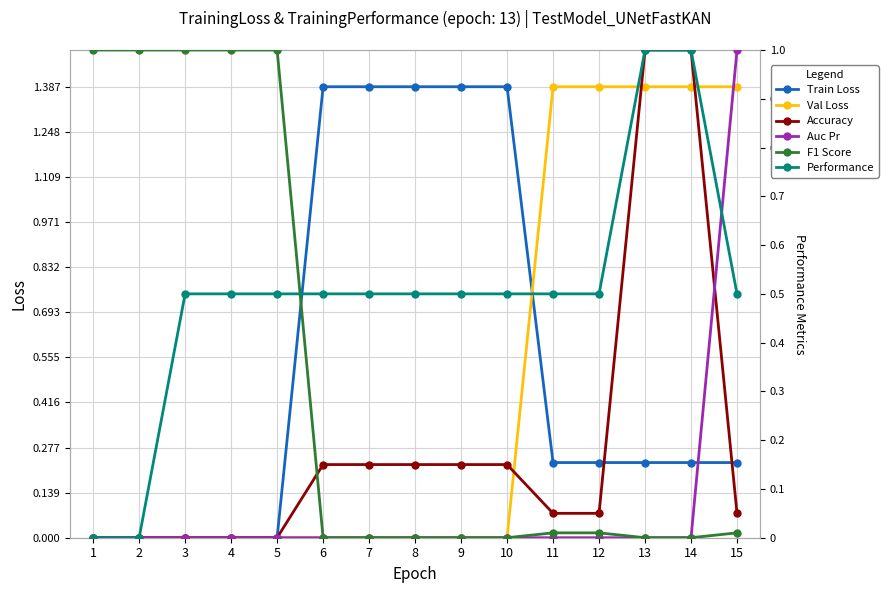

Which series has the largest total across all categories?

Train Loss